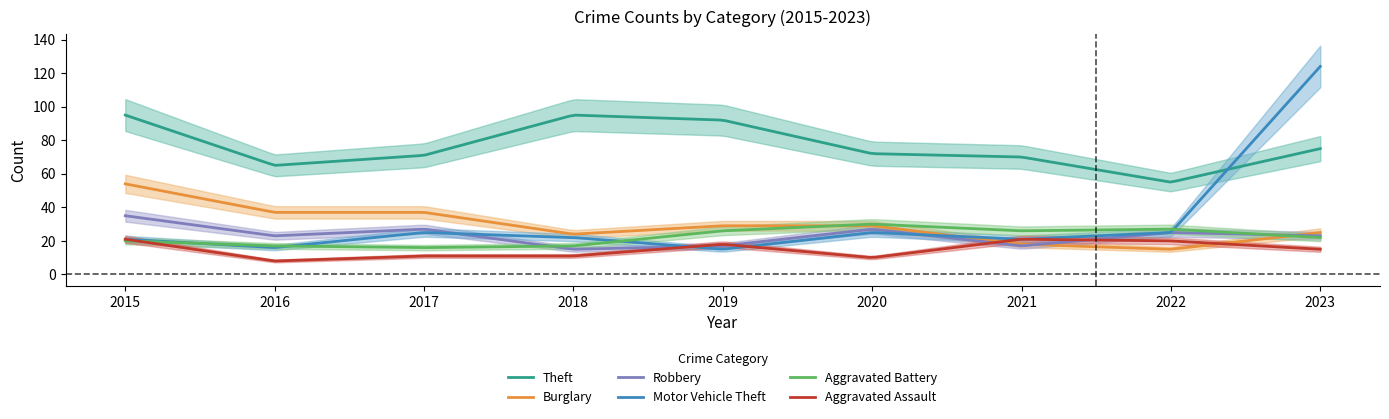

Between which two adjacent categories do Burglary and Aggravated Assault first intersect?

2020 and 2021